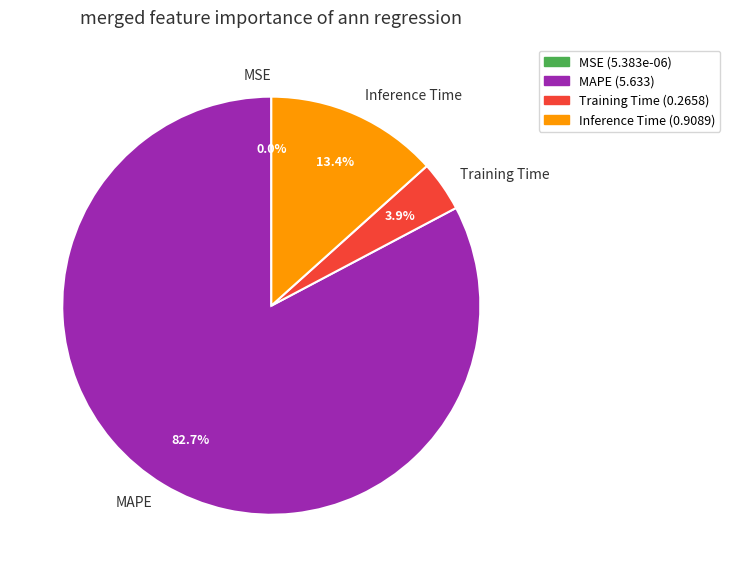

How much of the chart is everything except Inference Time?

86.6%